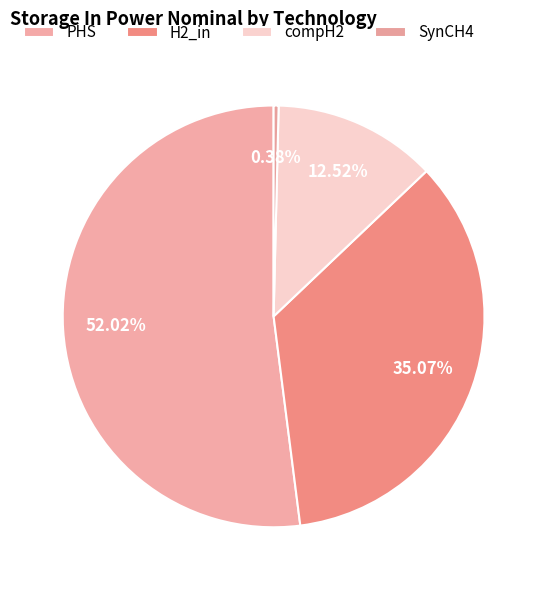

Which slice is the largest?

PHS